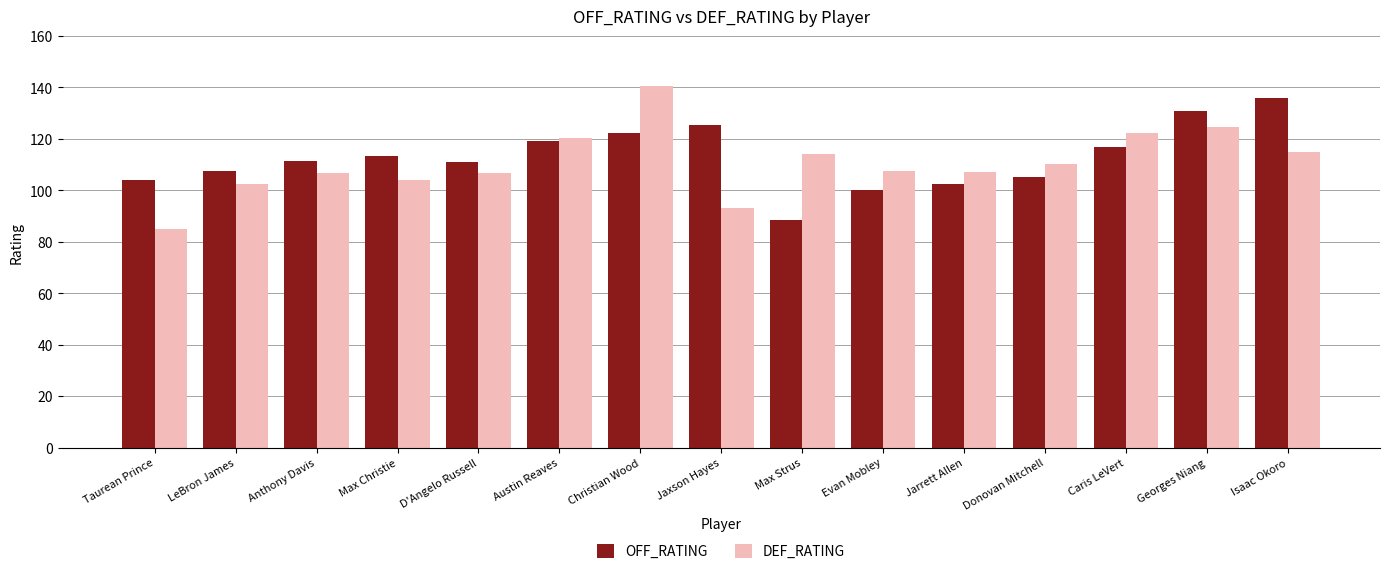

Is it true that DEF_RATING equals 119.2 at Taurean Prince?

False